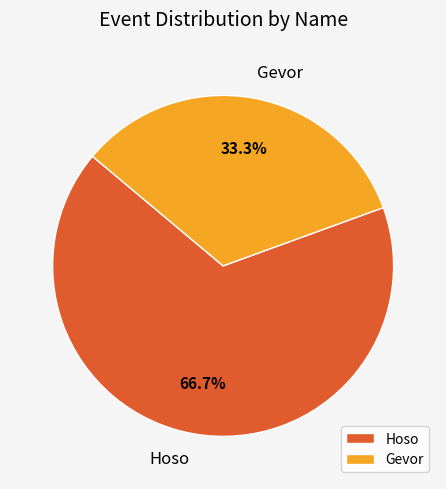

Rank the categories by value from lowest to highest.

Gevor, Hoso